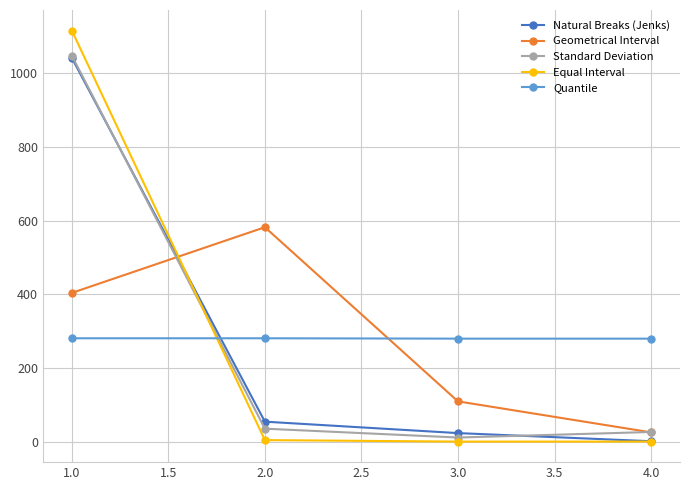

The value of Geometrical Interval at 4.0 is 26. True or false?

True